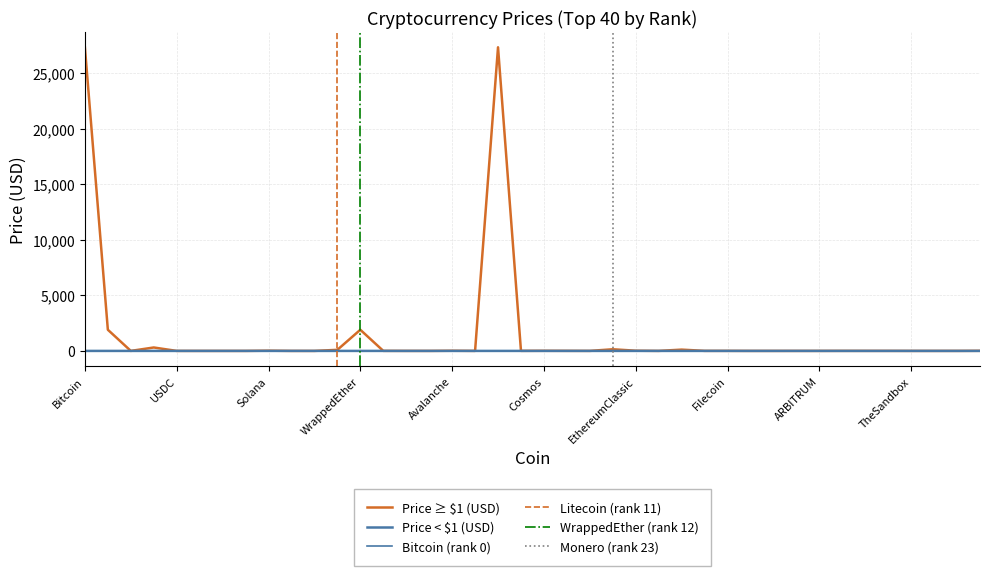

Is this an area chart (filled region under the line)?

No